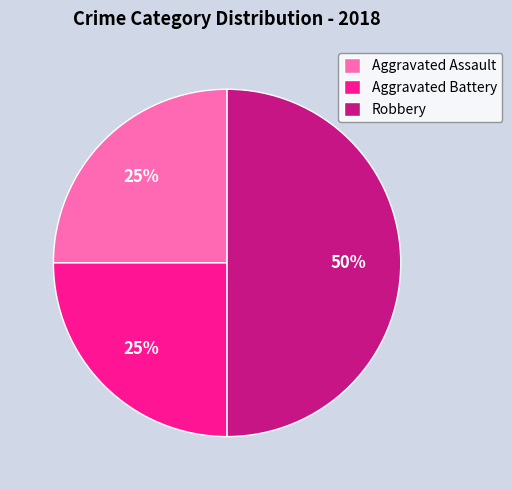

What is the largest slice in the pie chart?

Robbery